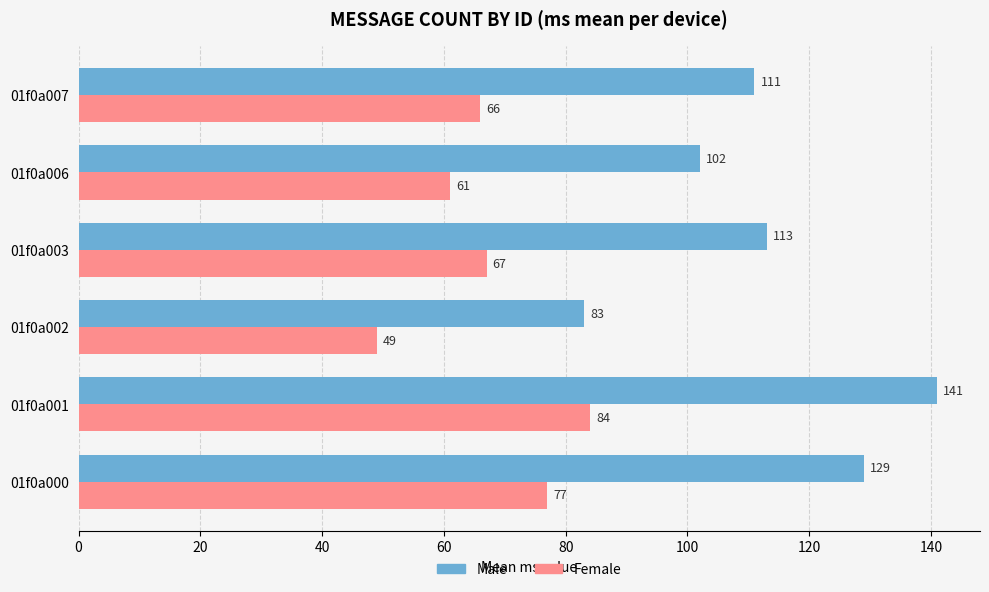

The value of Female at 01f0a007 is 66. True or false?

True